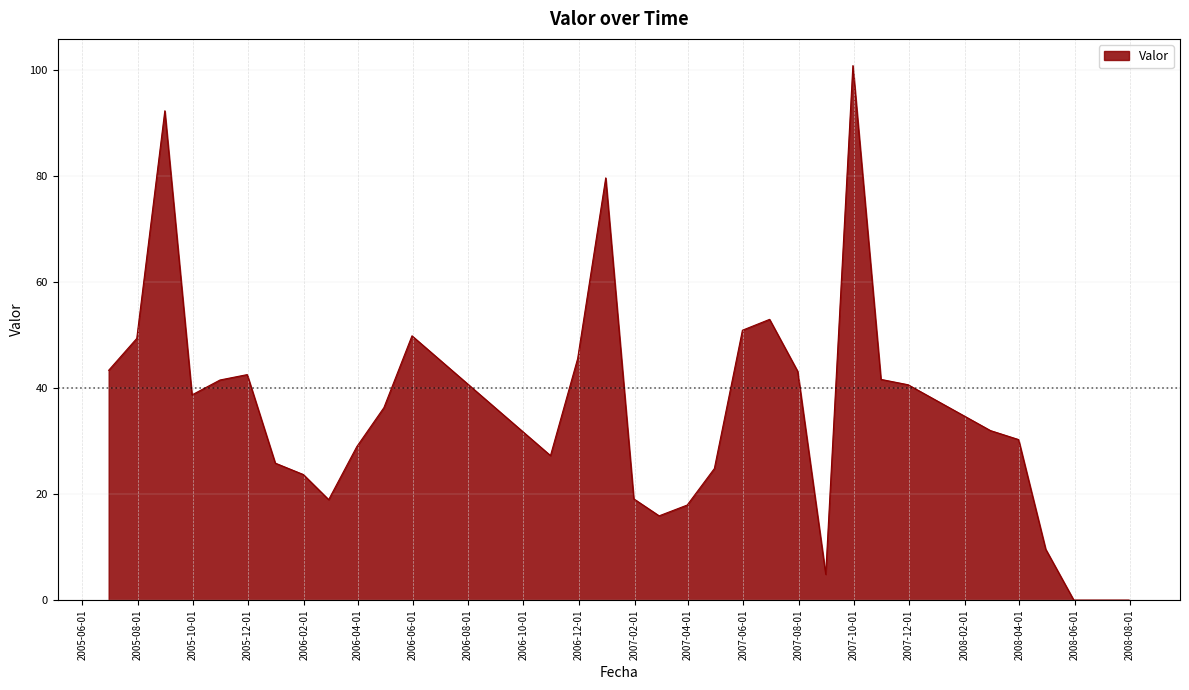

What is the difference between the maximum and minimum values?

100.9